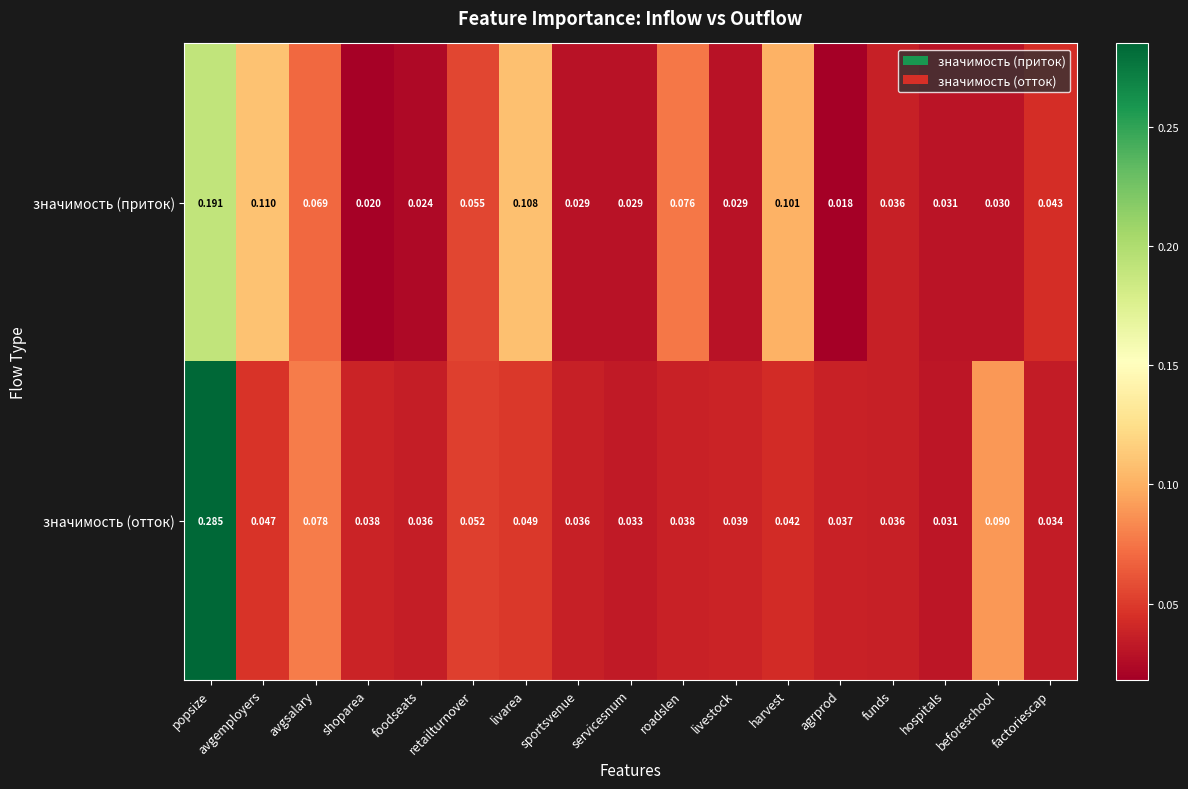

At how many categories does at least one series exceed 0?

17